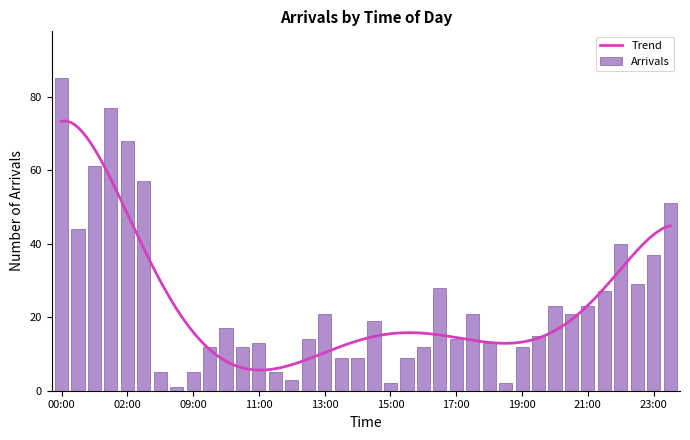

What is the label of the 34th bar from the right?

02:00